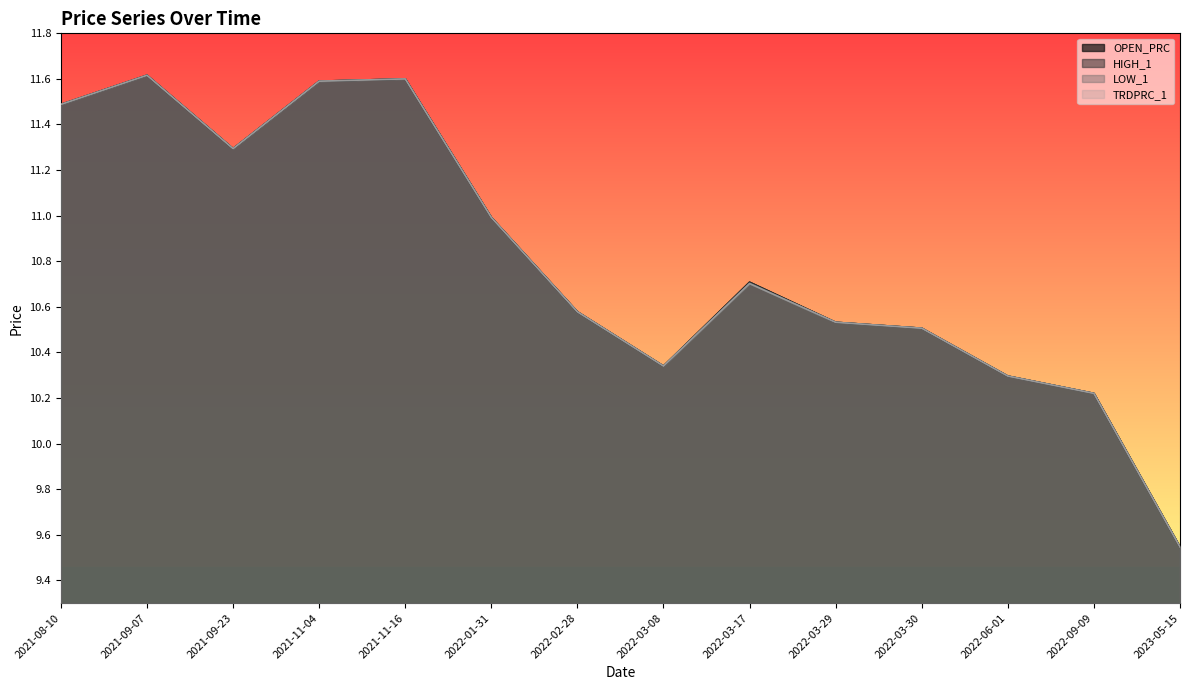

What is the smallest value displayed?

9.5